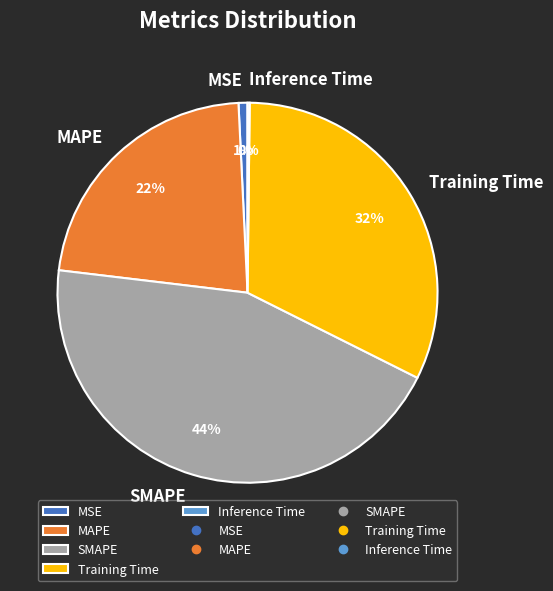

Does MAPE represent more than half of the total?

No